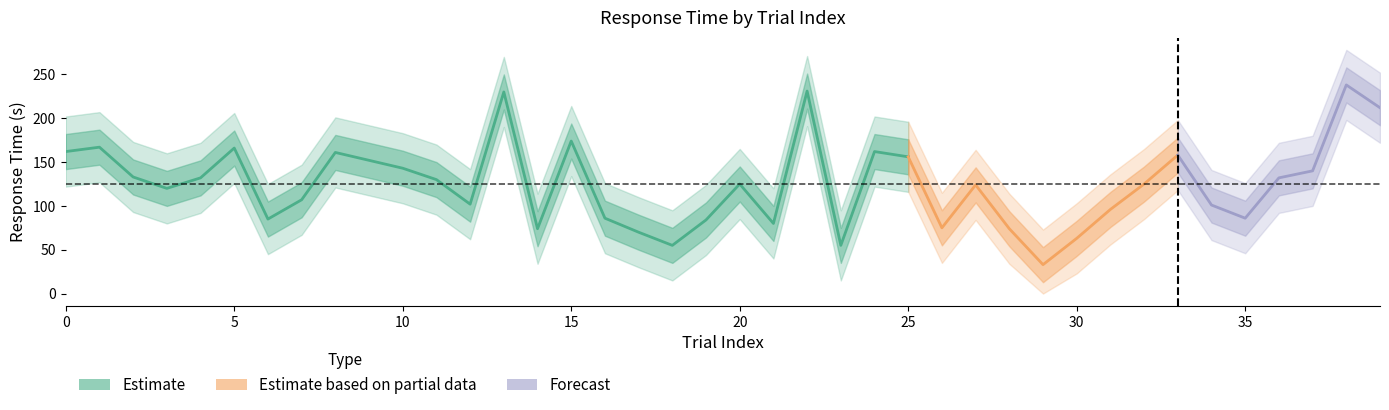

What is the difference between the maximum and minimum values in the upper2 series?

205